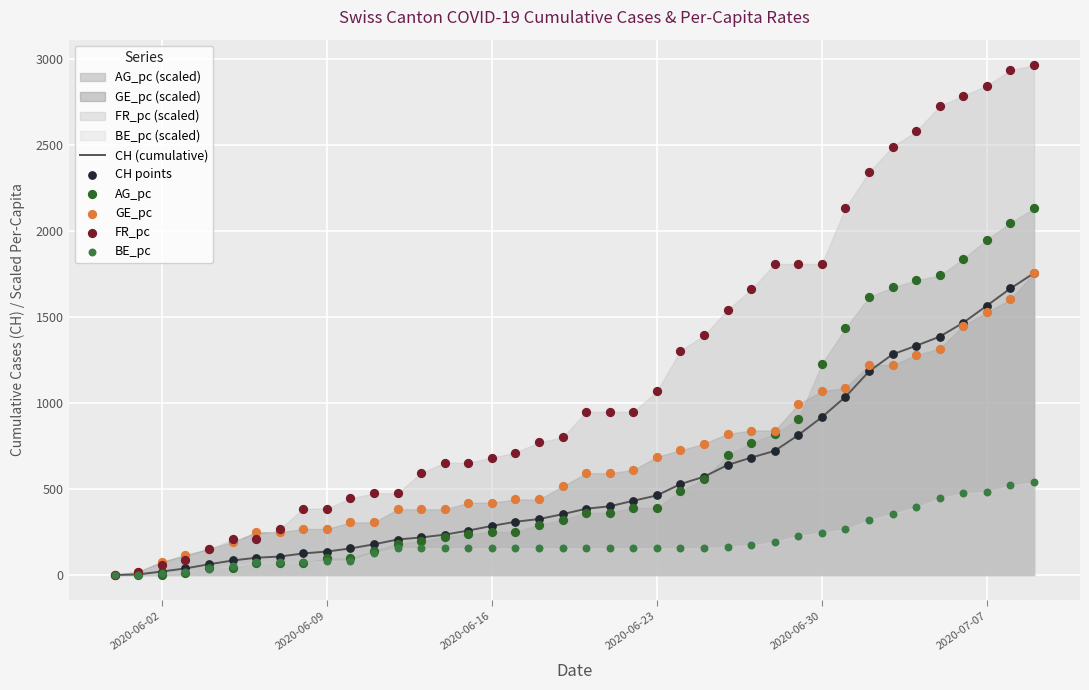

Which series has the largest total across all categories?

FR_pc